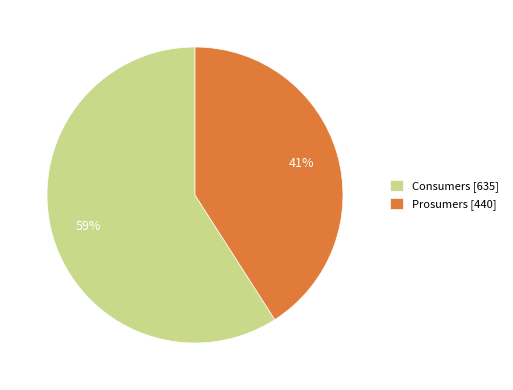

To the nearest percent, what is the difference between the largest and smallest slice percentages?

18%